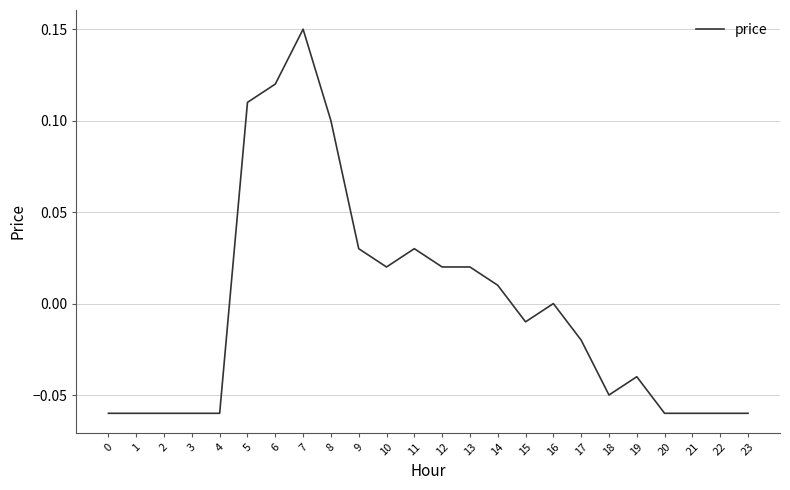

The value at 12 is 0.0. True or false?

True